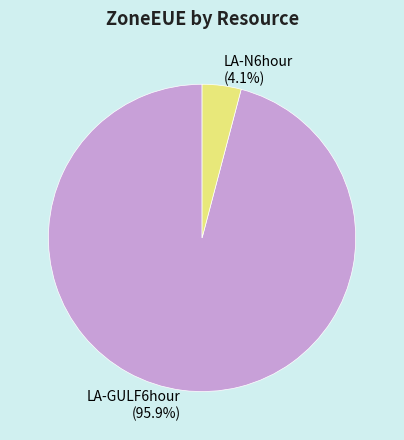

How many segments does this pie chart have?

2